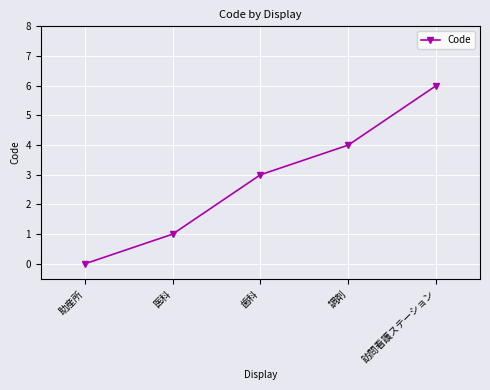

Does the chart have visible grid lines?

Yes